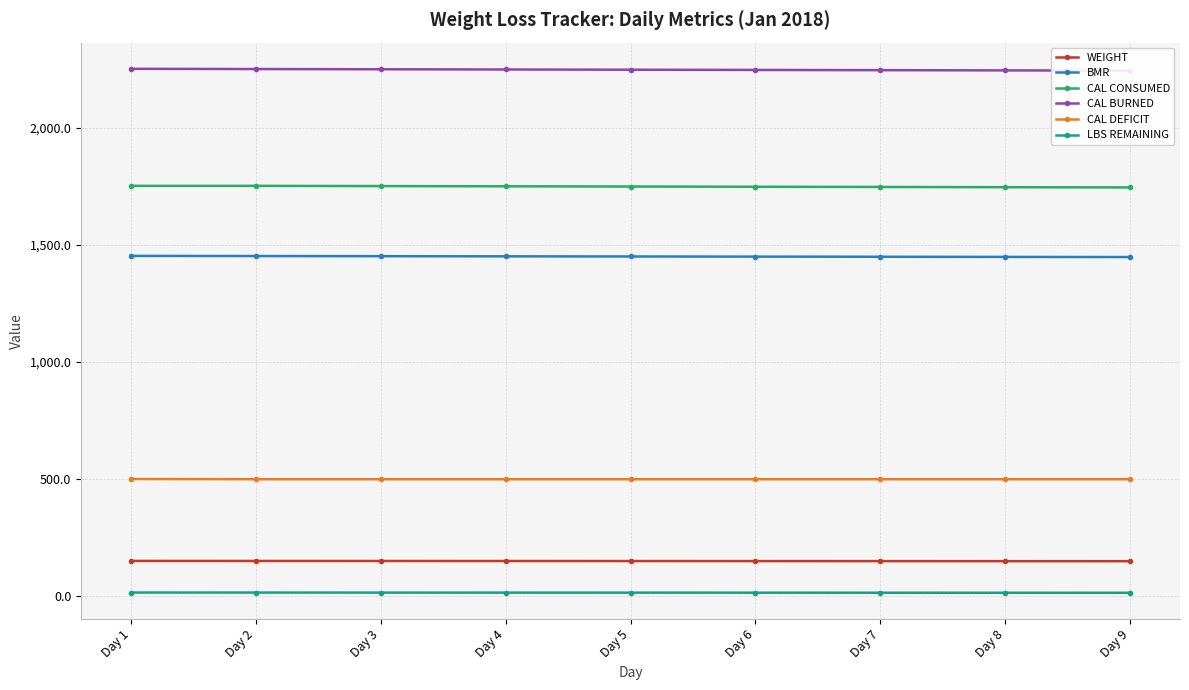

True or false: CAL DEFICIT and CAL BURNED intersect in this chart.

False